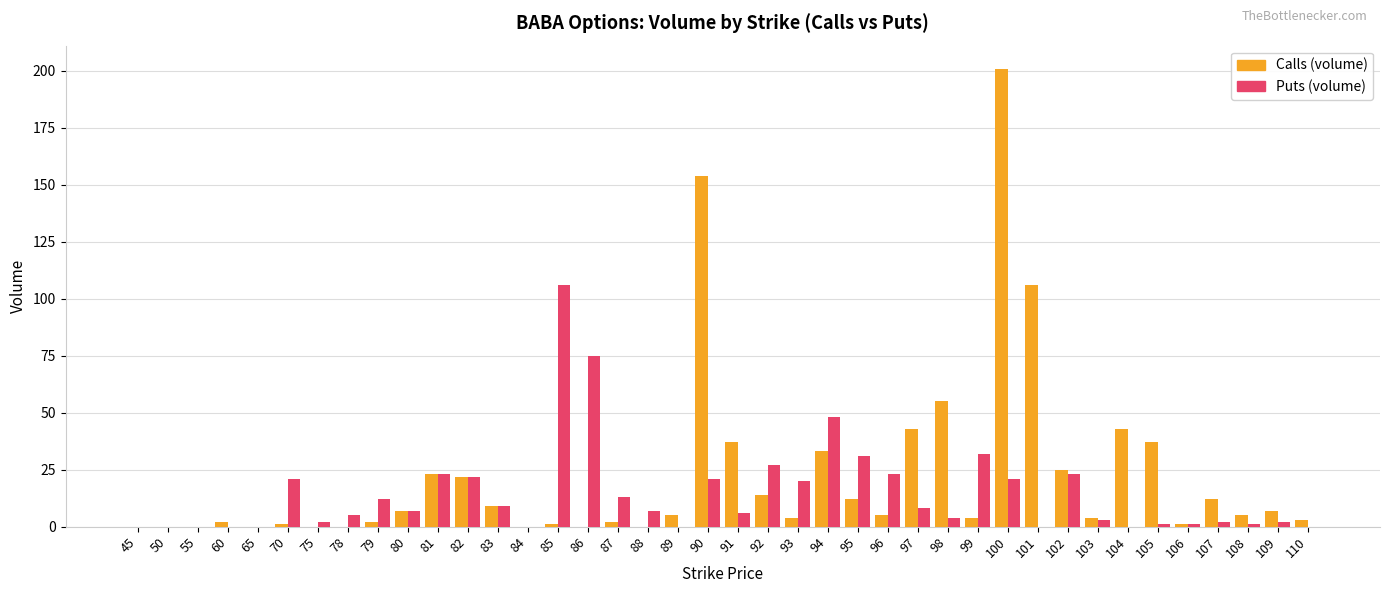

Reading right to left, list all the values displayed in this chart.

Calls (volume): 110=3	109=7	108=5	107=12	106=1	105=37	104=43	103=4	102=25	101=106	100=201	99=4	98=55	97=43	96=5	95=12	94=33	93=4	92=14	91=37	90=154	89=5	88=0	87=2	86=0	85=1	84=0	83=9	82=22	81=23	80=7	79=2	78=0	75=0	70=1	65=0	60=2	55=0	50=0	45=0
Puts (volume): 110=0	109=2	108=1	107=2	106=1	105=1	104=0	103=3	102=23	101=0	100=21	99=32	98=4	97=8	96=23	95=31	94=48	93=20	92=27	91=6	90=21	89=0	88=7	87=13	86=75	85=106	84=0	83=9	82=22	81=23	80=7	79=12	78=5	75=2	70=21	65=0	60=0	55=0	50=0	45=0